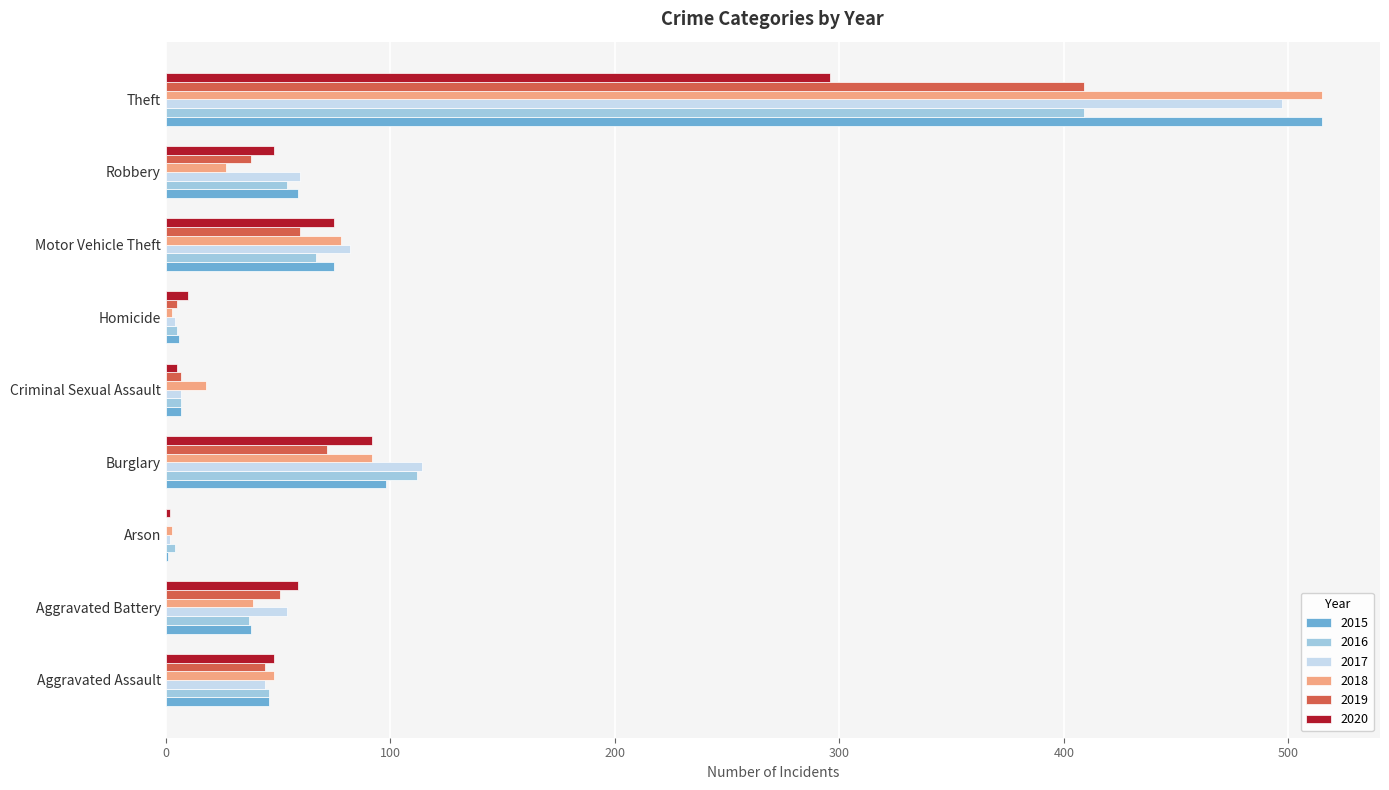

How many distinct data groups are displayed?

6